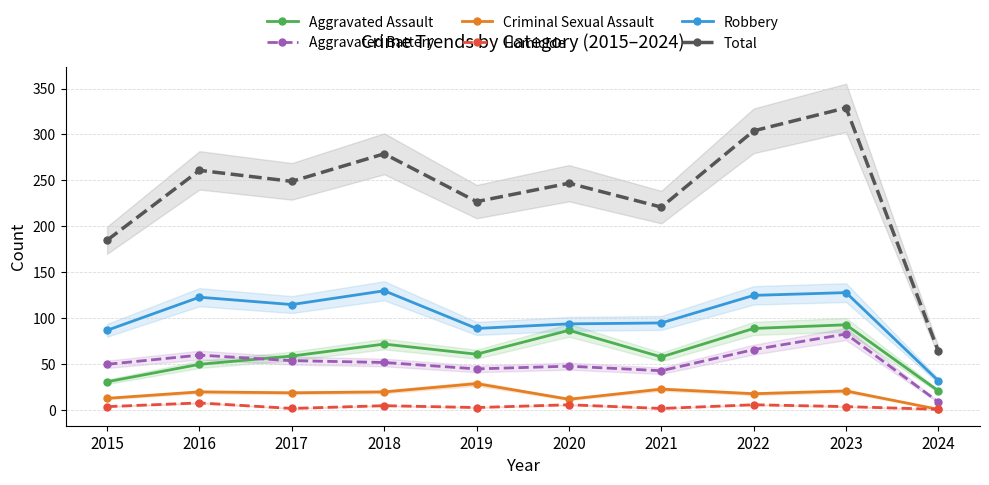

How many data points in Aggravated Assault are above 61?

4